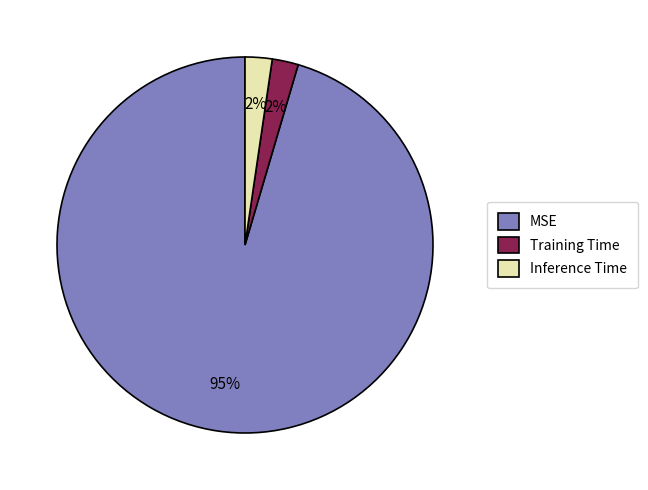

True or false: Training Time accounts for 2% of the total.

True